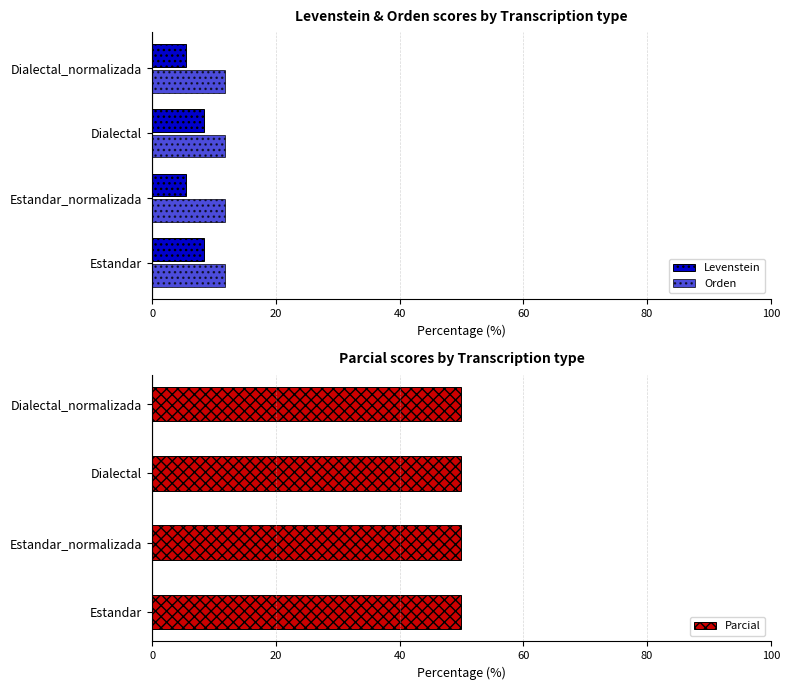

Between 20 and 60, which series saw the biggest shift?

Levenstein